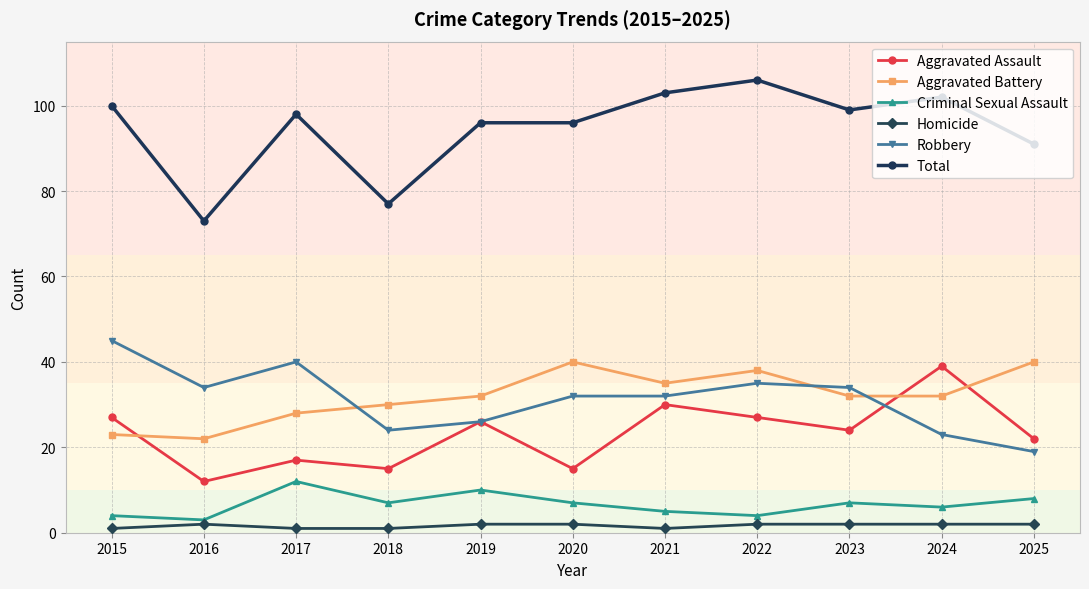

Reading left to right, list all the values displayed in this chart.

Aggravated Assault: 2015=27	2016=12	2017=17	2018=15	2019=26	2020=15	2021=30	2022=27	2023=24	2024=39	2025=22
Aggravated Battery: 2015=23	2016=22	2017=28	2018=30	2019=32	2020=40	2021=35	2022=38	2023=32	2024=32	2025=40
Criminal Sexual Assault: 2015=4	2016=3	2017=12	2018=7	2019=10	2020=7	2021=5	2022=4	2023=7	2024=6	2025=8
Homicide: 2015=1	2016=2	2017=1	2018=1	2019=2	2020=2	2021=1	2022=2	2023=2	2024=2	2025=2
Robbery: 2015=45	2016=34	2017=40	2018=24	2019=26	2020=32	2021=32	2022=35	2023=34	2024=23	2025=19
Total: 2015=100	2016=73	2017=98	2018=77	2019=96	2020=96	2021=103	2022=106	2023=99	2024=102	2025=91